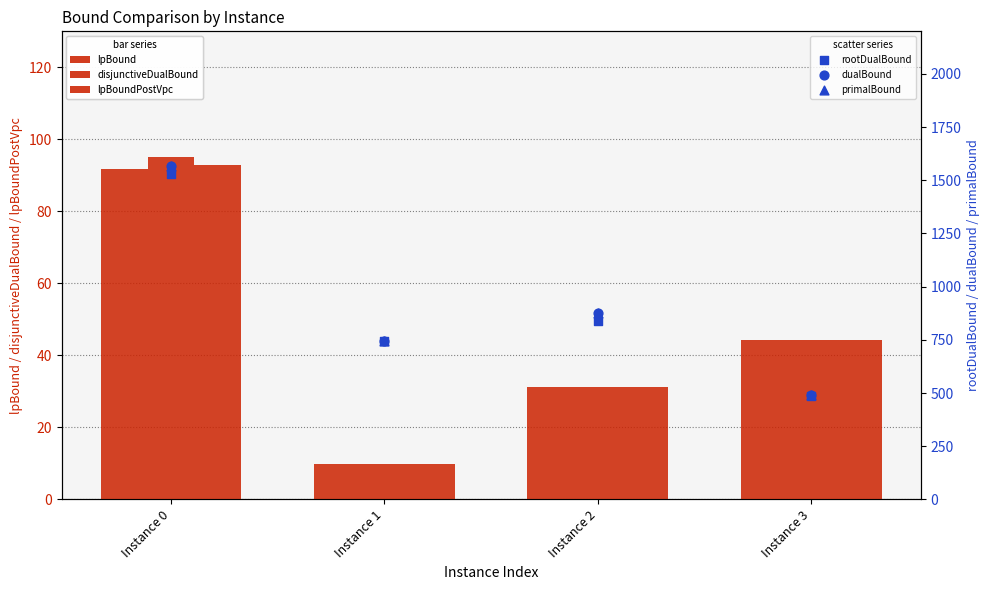

Which series has the largest Y range (max minus min)?

dualBound